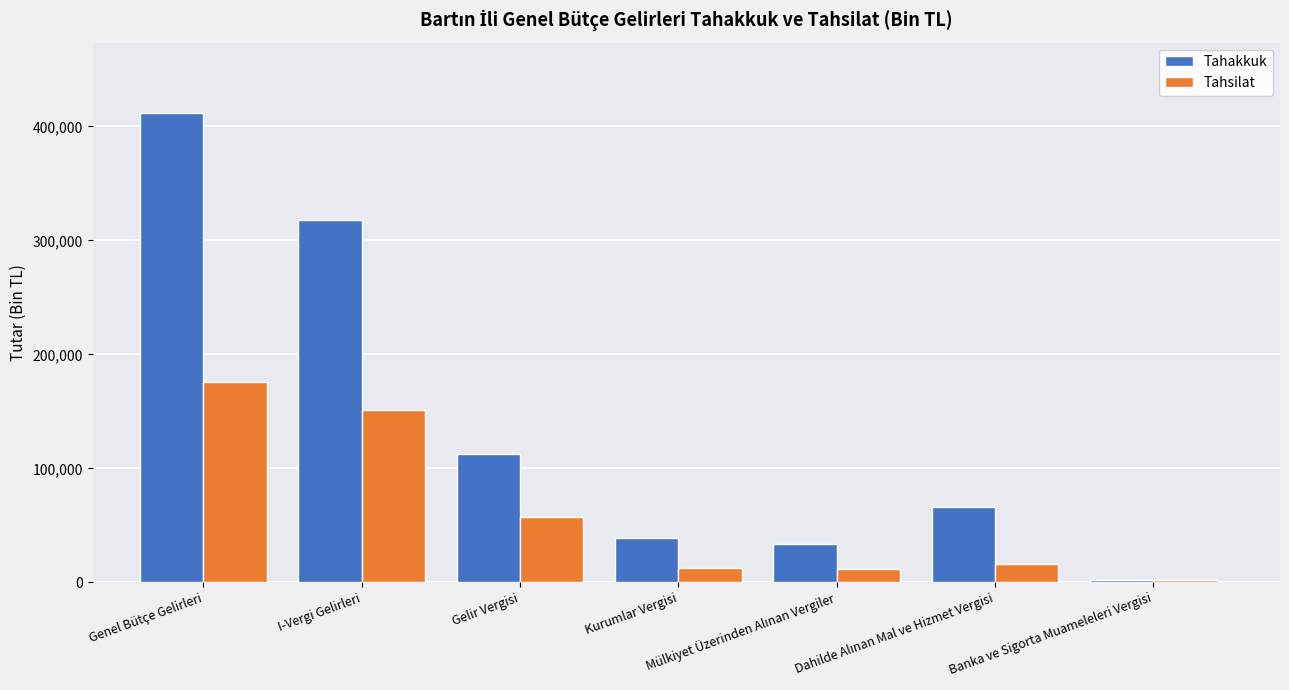

What is the approximate value of Tahsilat at I-Vergi Gelirleri?

151416